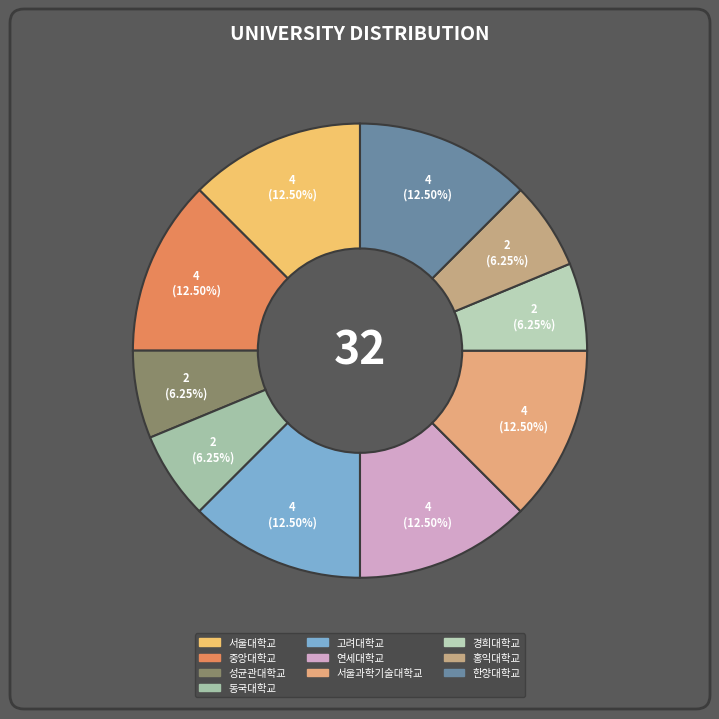

The 한양대학교 slice represents 2% of the pie. True or false?

False